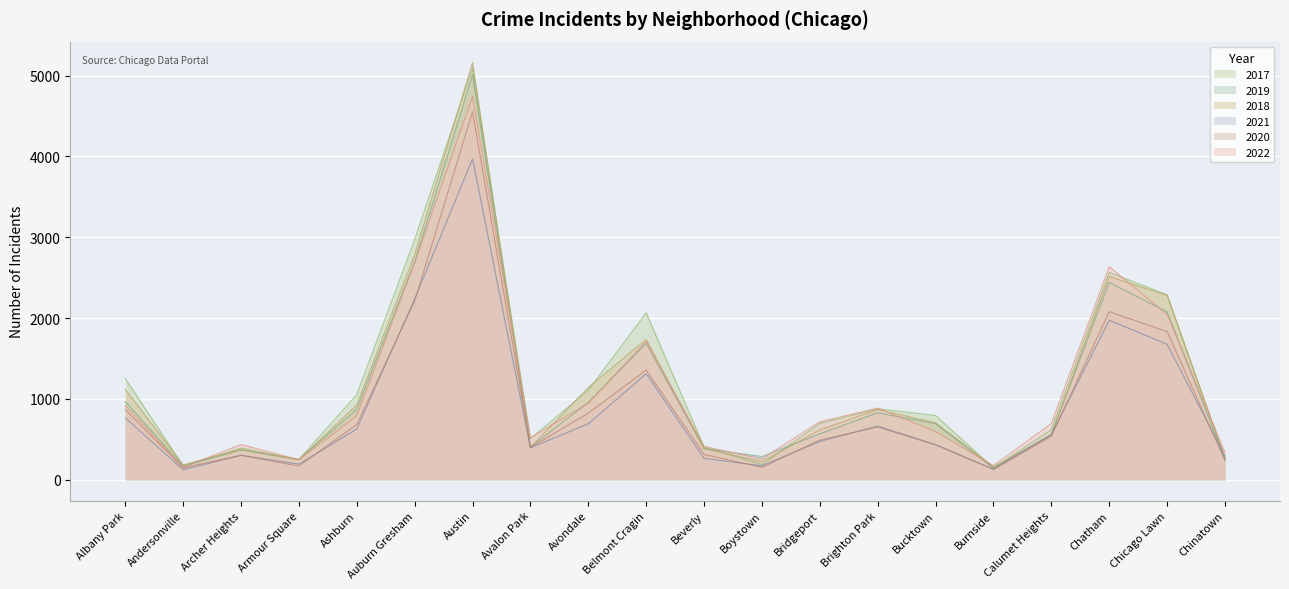

How many lines are shown in the chart?

6